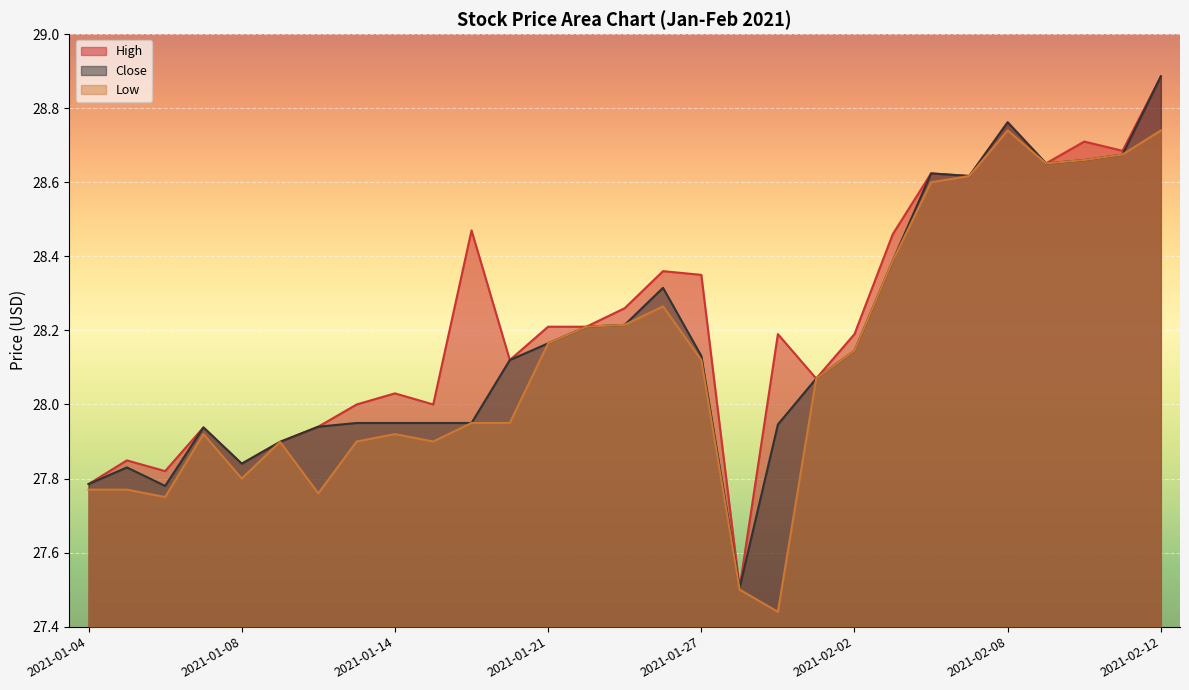

Where is the first local minimum for Low?

2021-01-06